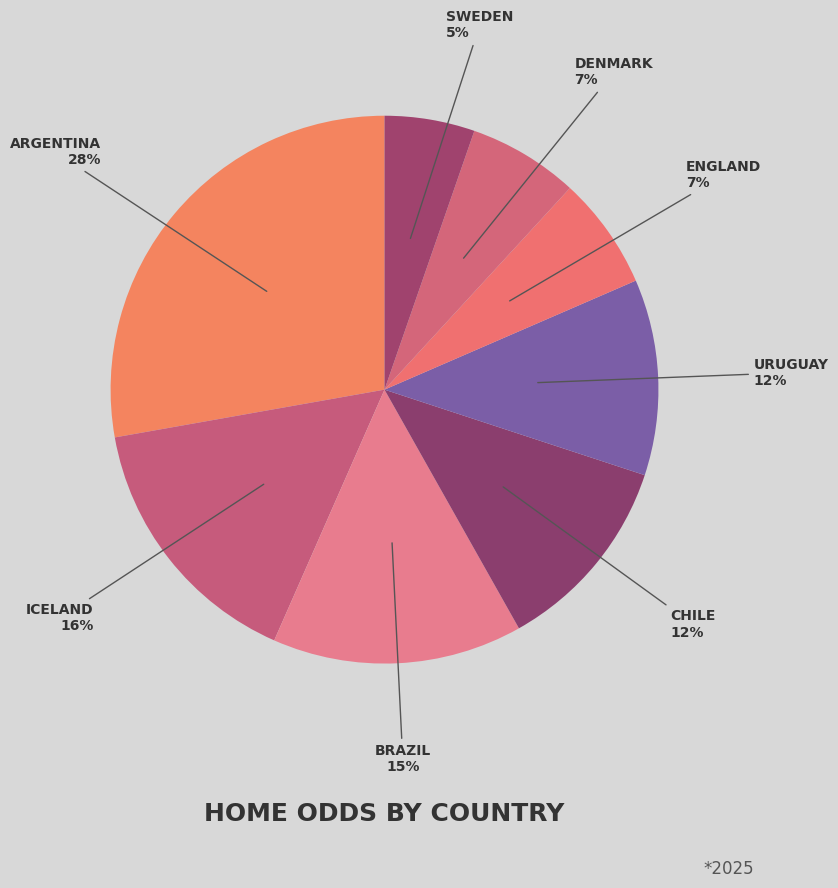

Between SWEDEN and BRAZIL, which is larger?

BRAZIL